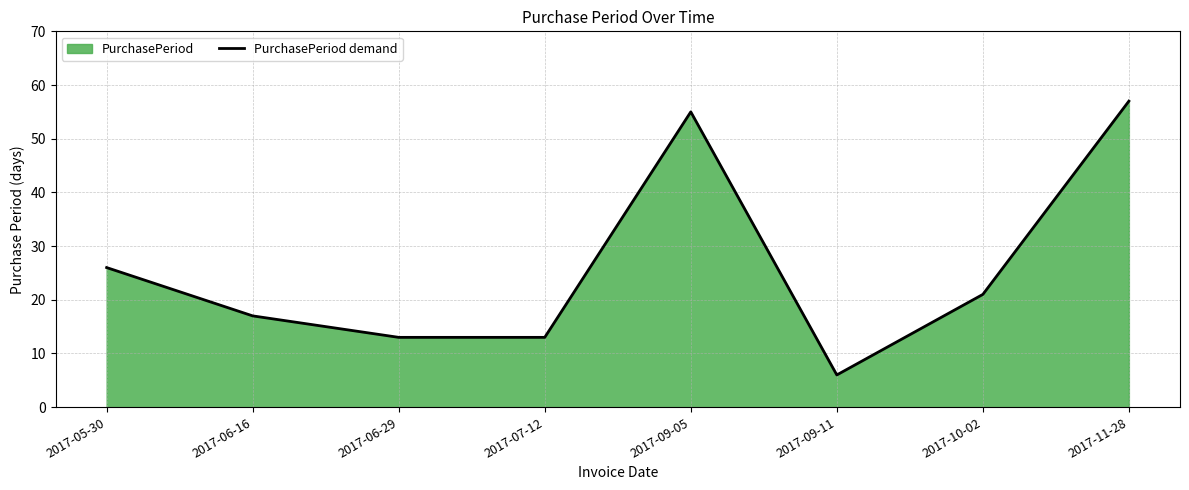

Where is the first local minimum?

2017-09-11